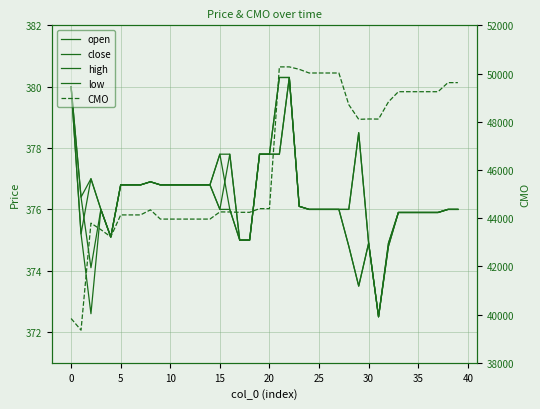

At how many categories does at least one series exceed 39469?

39